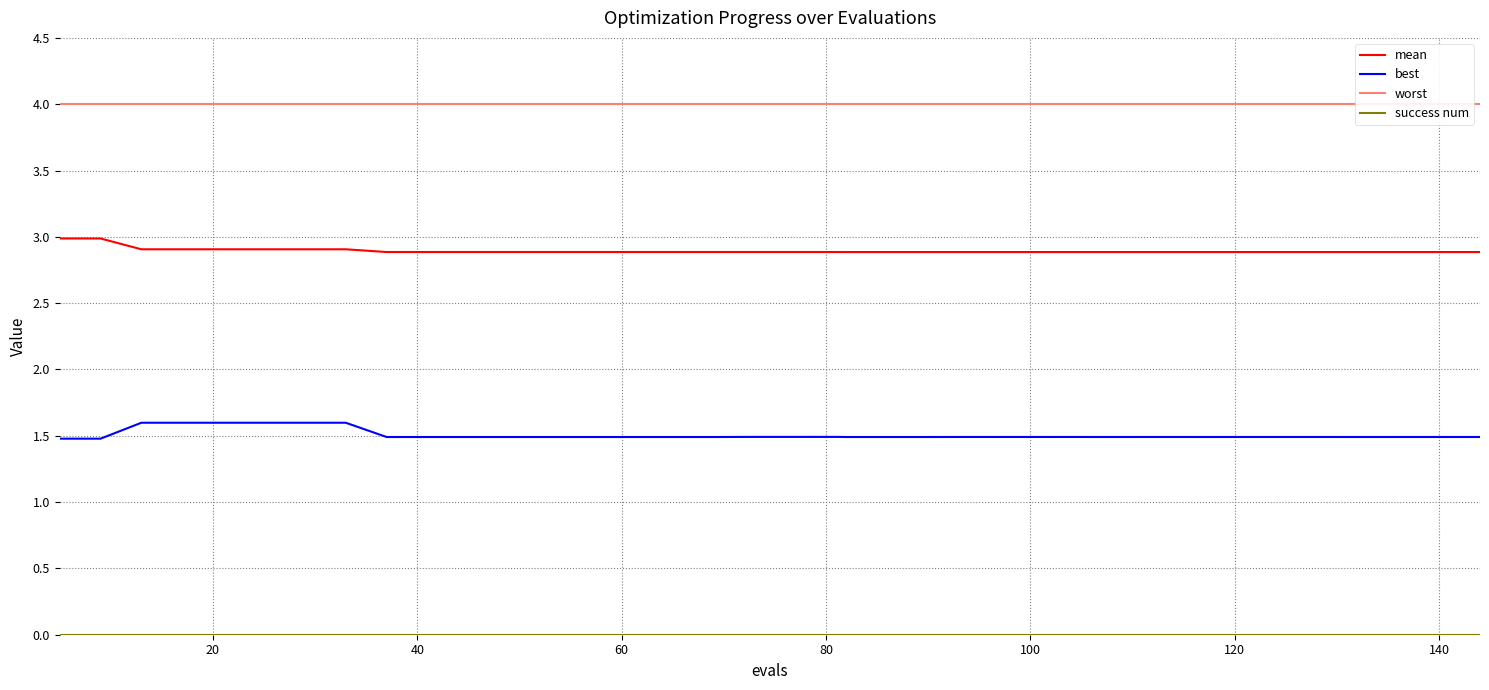

What is the lowest value of the worst series?

4.0